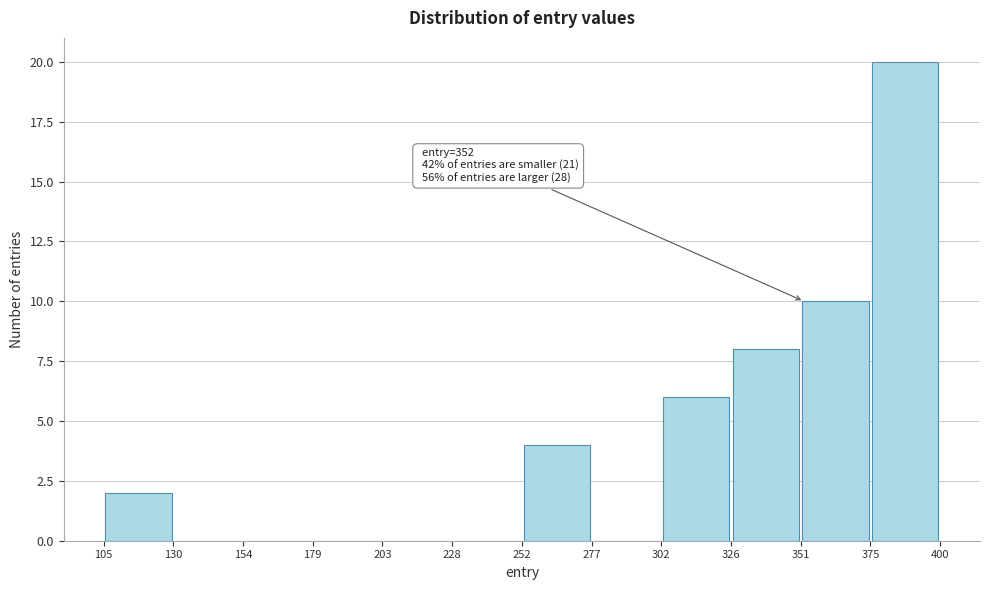

Which range on the x-axis has the tallest bar?

375 to 400